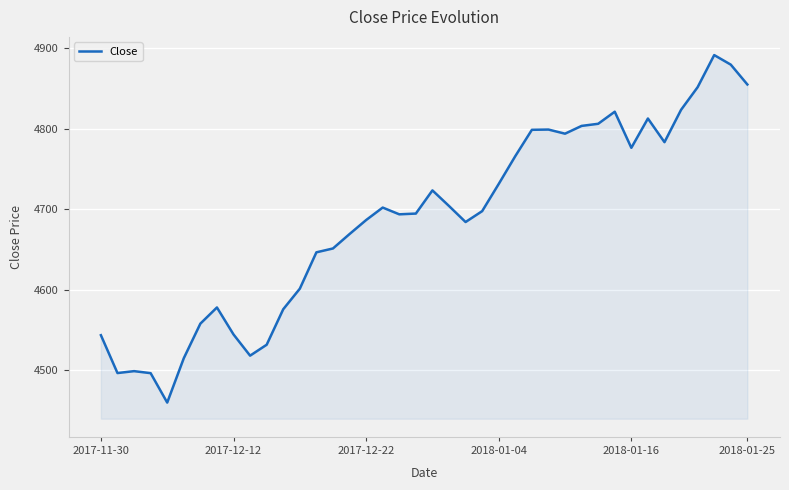

What is the minimum value shown in the chart?

4459.7